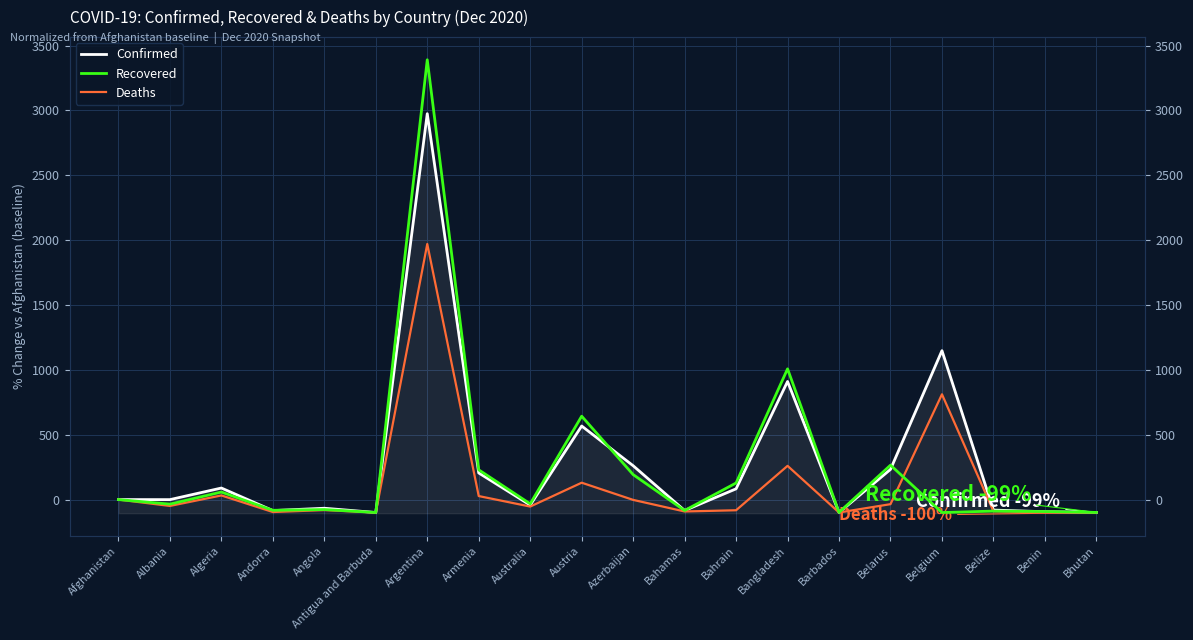

True or false: Confirmed has more than 0 interior local peaks.

True